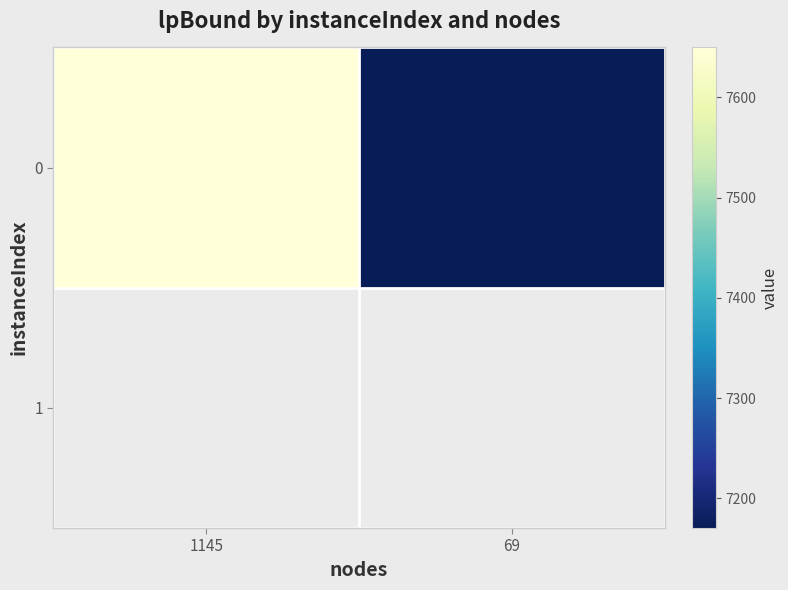

Which label corresponds to the smallest value in the chart?

69